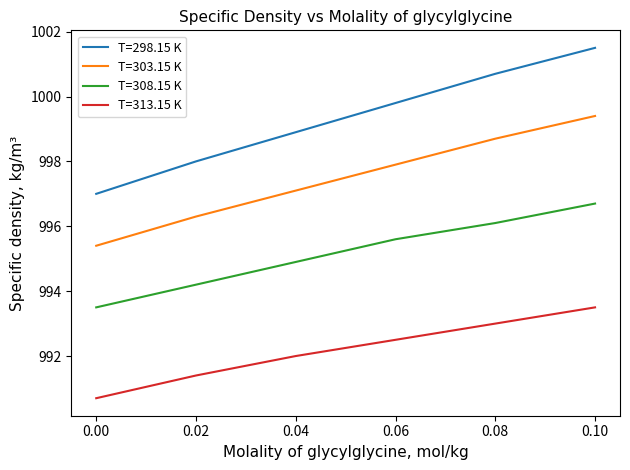

Does the chart display data point markers on the line(s)?

No